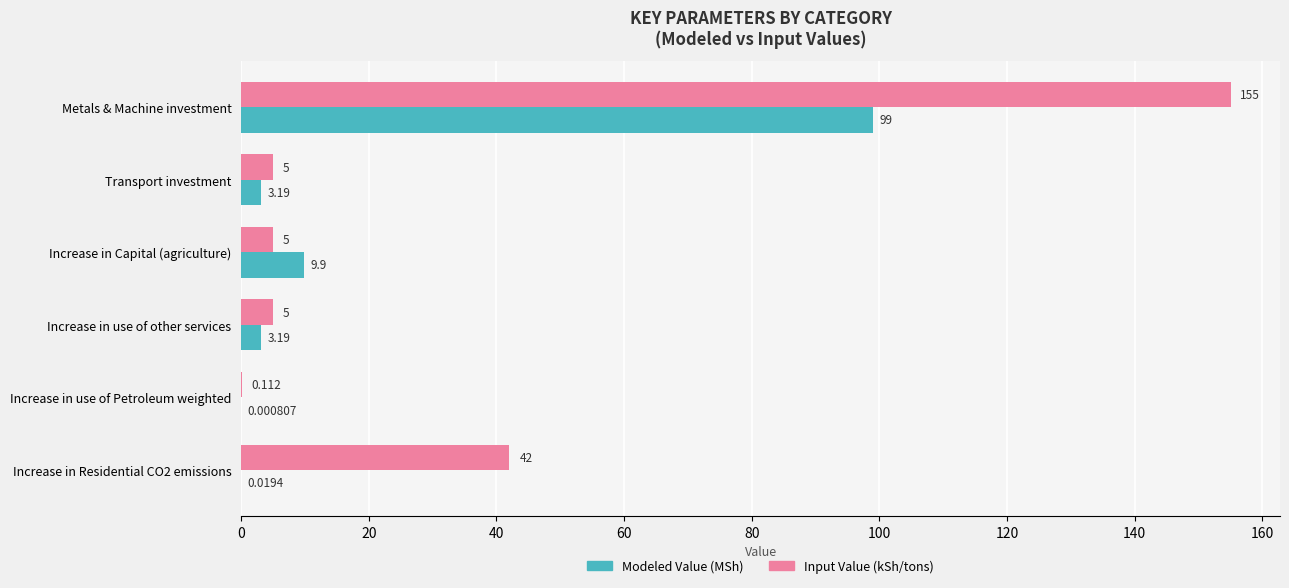

Which series changed the most between Increase in Capital (agriculture) and Increase in use of other services?

Modeled Value (MSh)